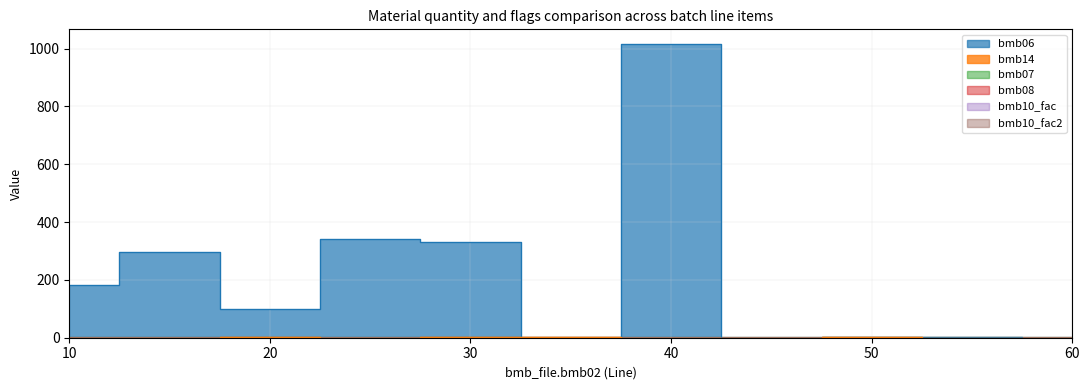

Which series has the widest spread of values?

bmb06